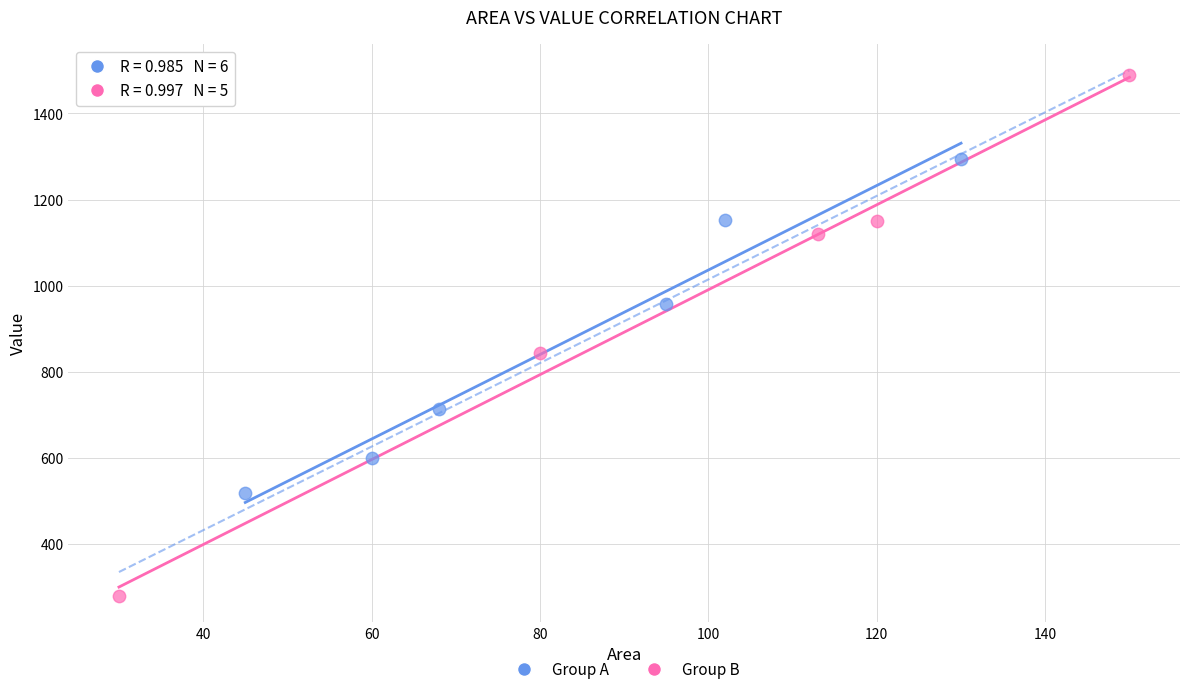

Which series has the largest Y range (max minus min)?

Group B